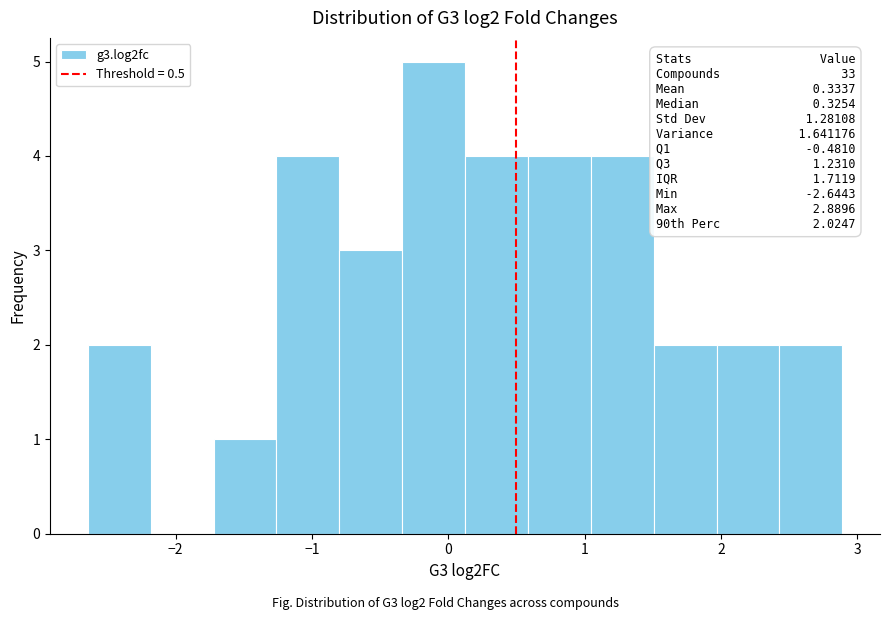

Which range on the x-axis has the tallest bar?

-0.3 to 0.1